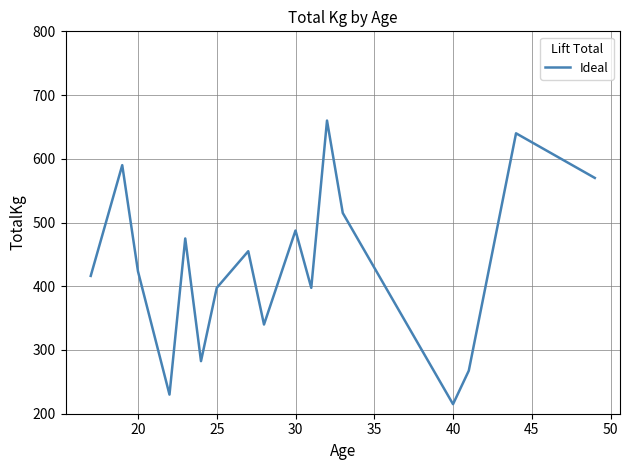

How many lines are shown in the chart?

1